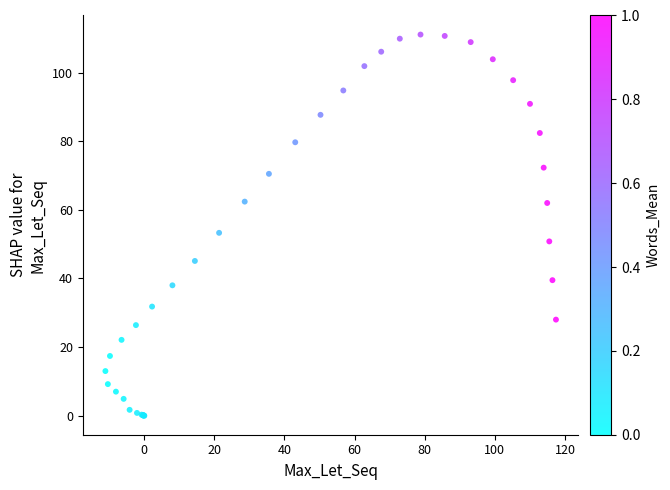

What Y value in the scatter plot is closest to 55?

53.3